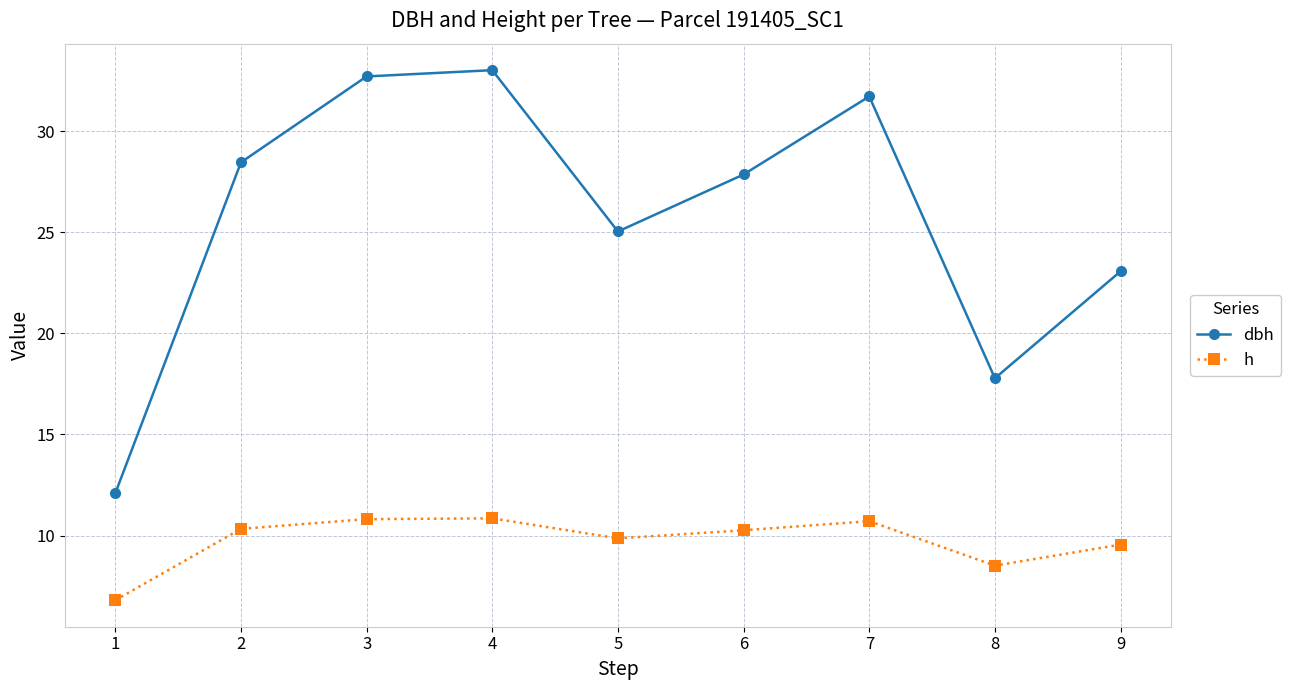

Between 2 and 3, which series saw the biggest shift?

dbh